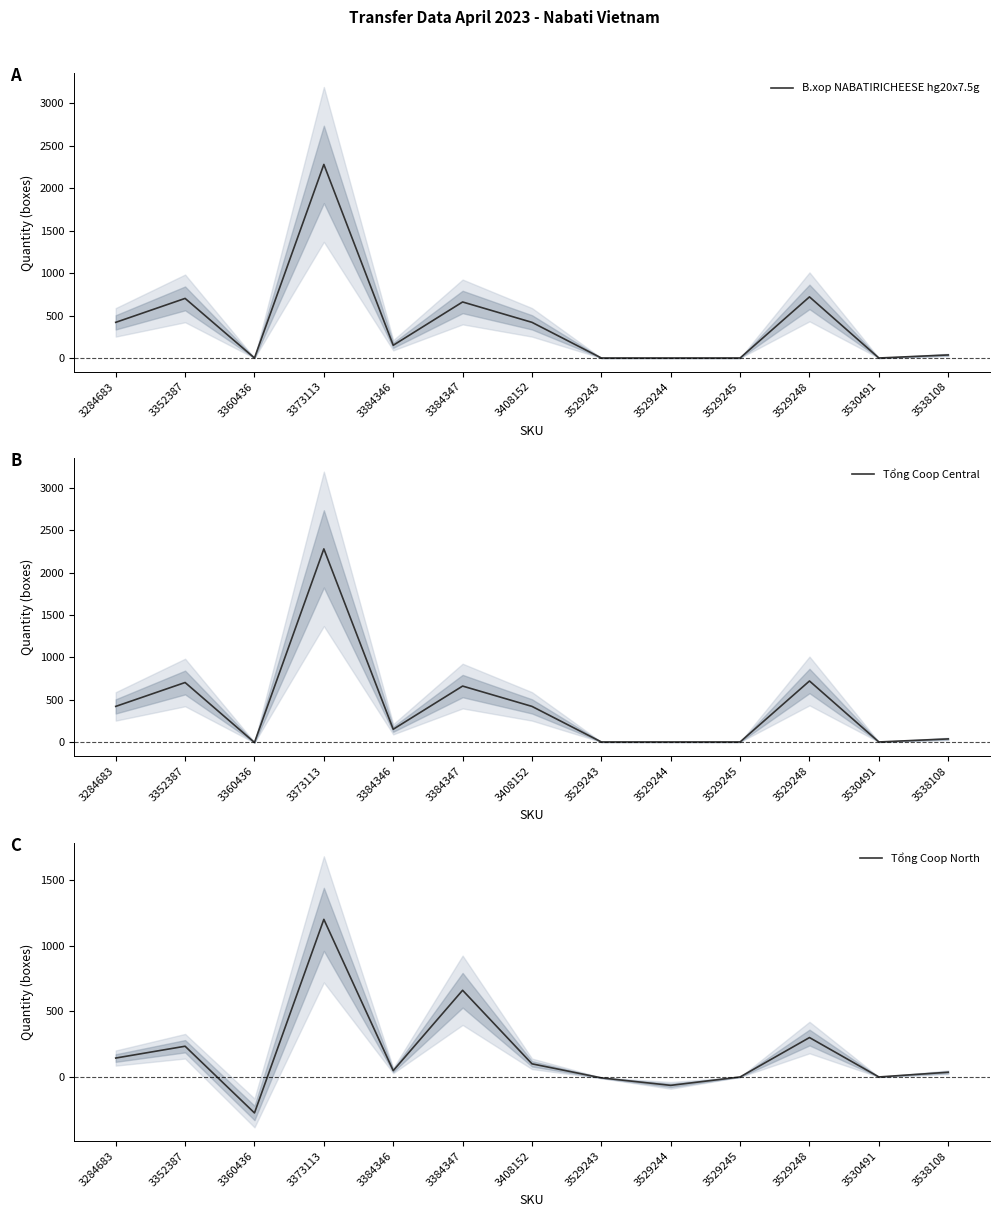

True or false: Tổng Coop Central and B.xop NABATIRICHEESE hg20x7.5g intersect in this chart.

False